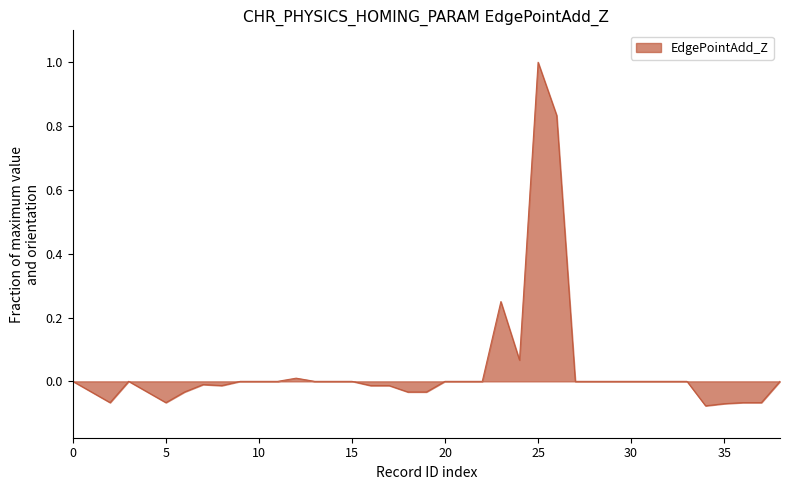

What is the difference between the maximum and minimum values?

1.1